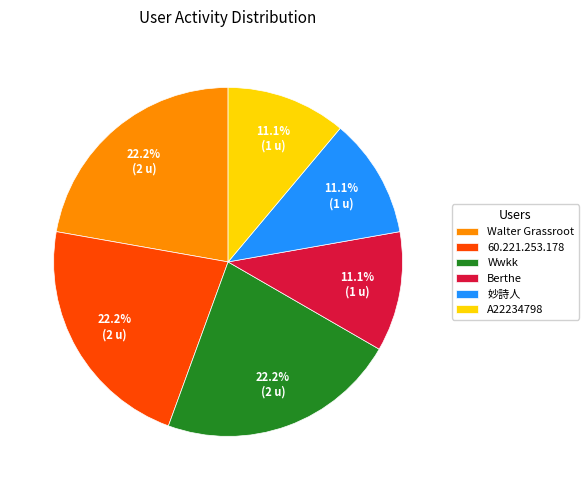

To the nearest percent, what percentage of the pie is 妙詩人?

11%